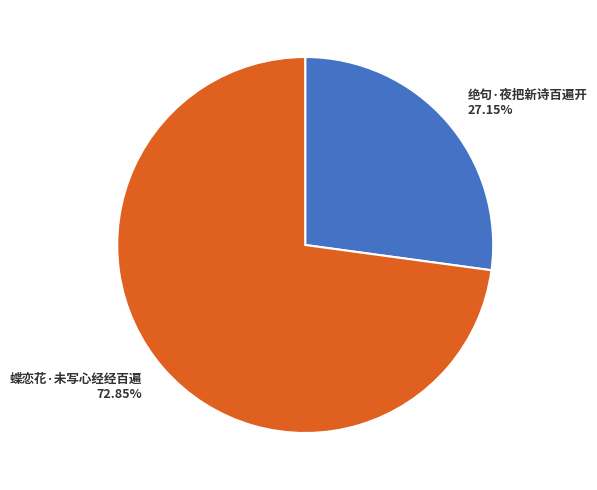

Which slice is the largest?

蝶恋花·未写心经经百遍